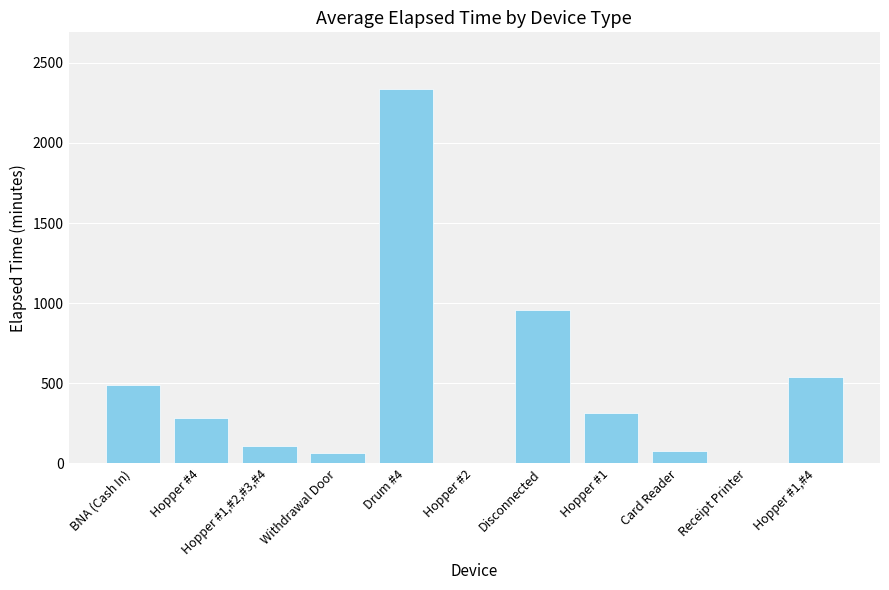

What is the average value?

470